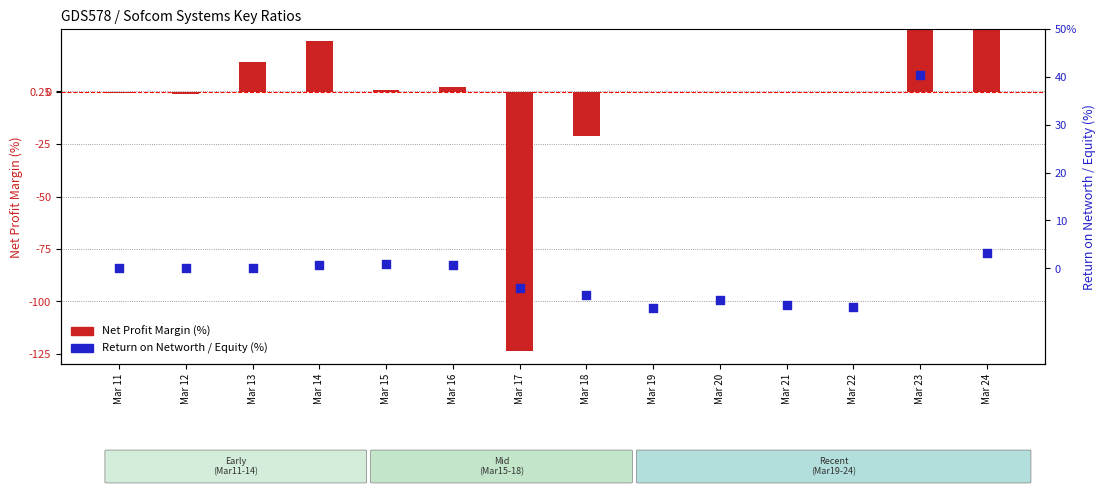

At how many categories does at least one series exceed -86?

14